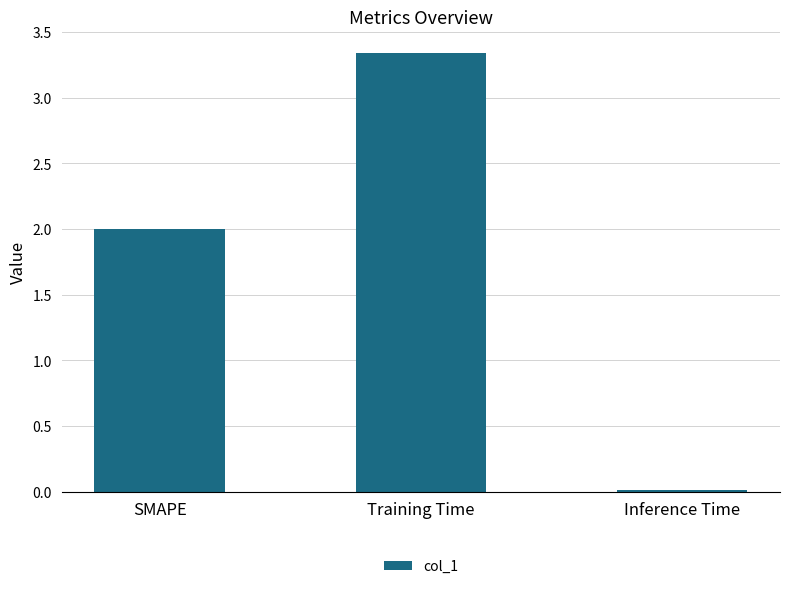

Which has a higher value, Training Time or Inference Time?

Training Time